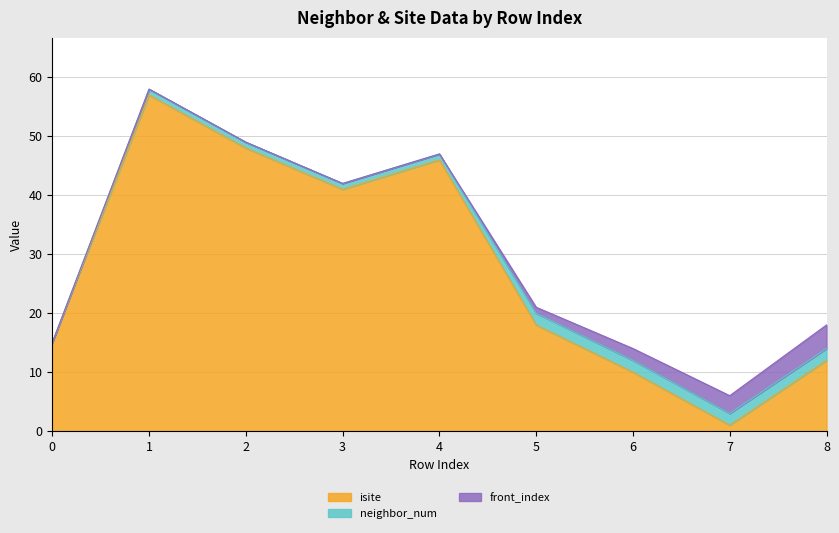

What is the total value across all series at 1?

58